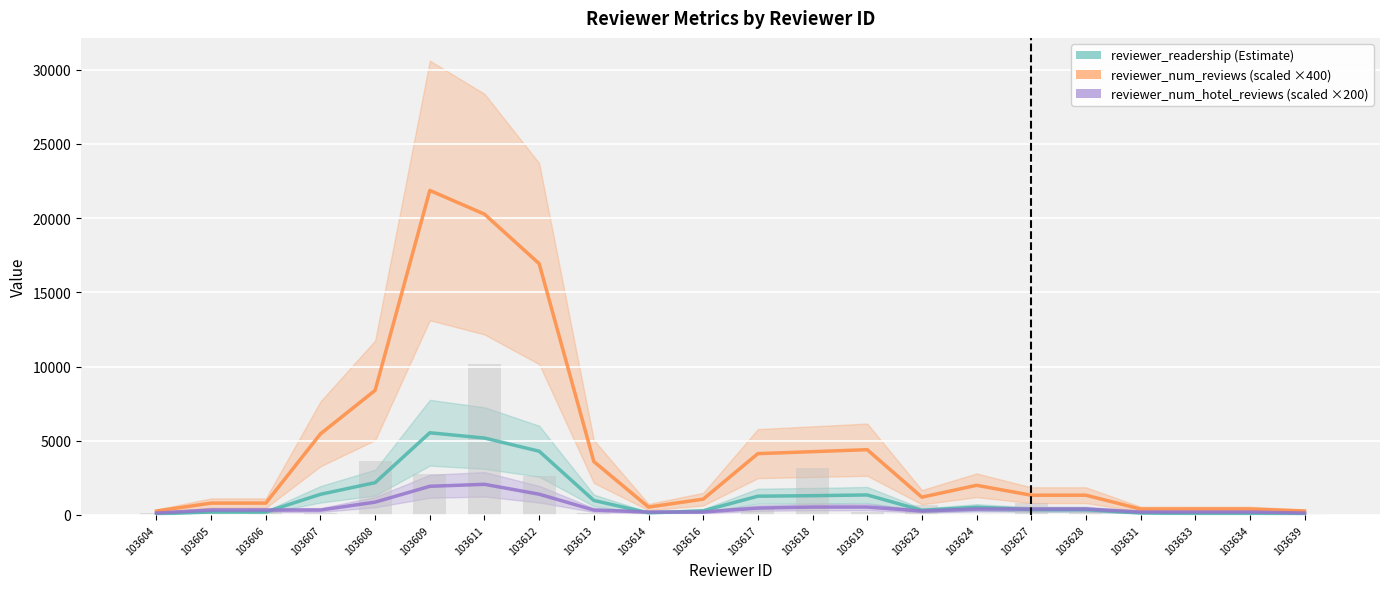

What are all the series names shown in the legend?

reviewer_readership, reviewer_num_reviews, reviewer_num_hotel_reviews